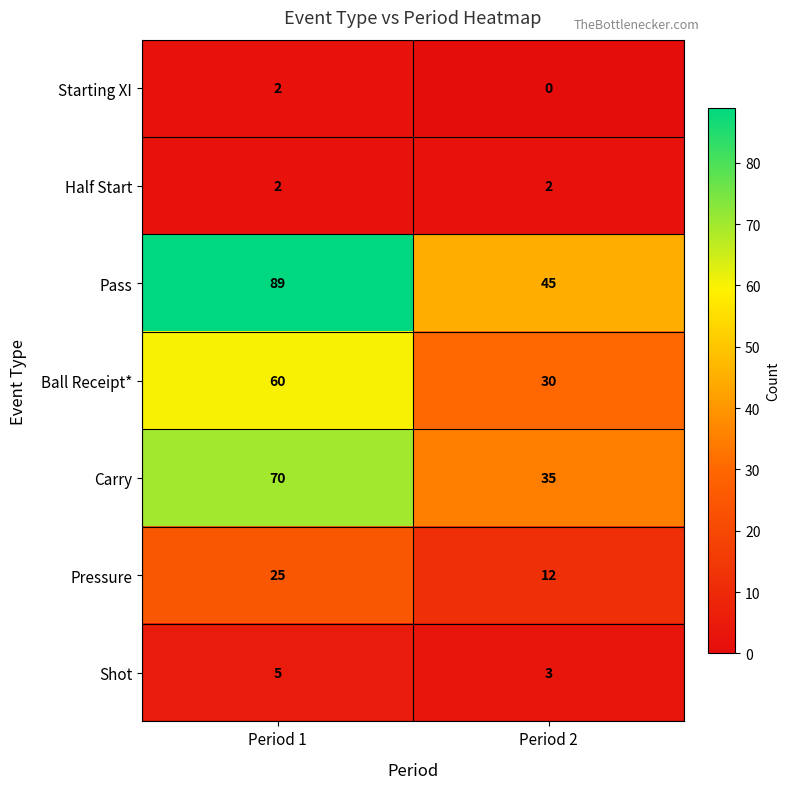

Which category has the highest value in the Starting XI series?

Period 1